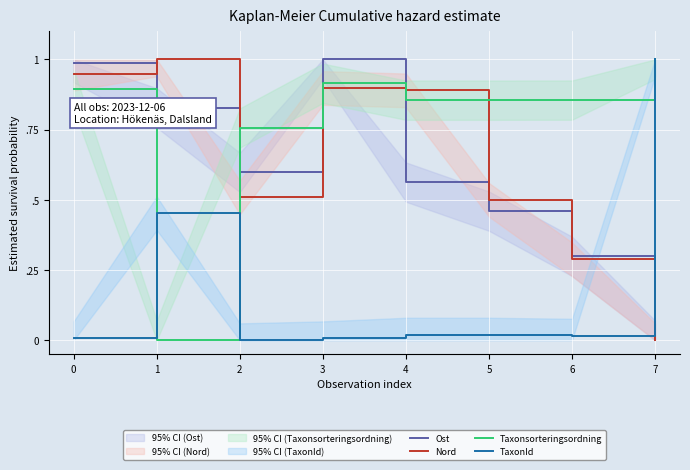

The Nord series shows 0.6 at 4. True or false?

False